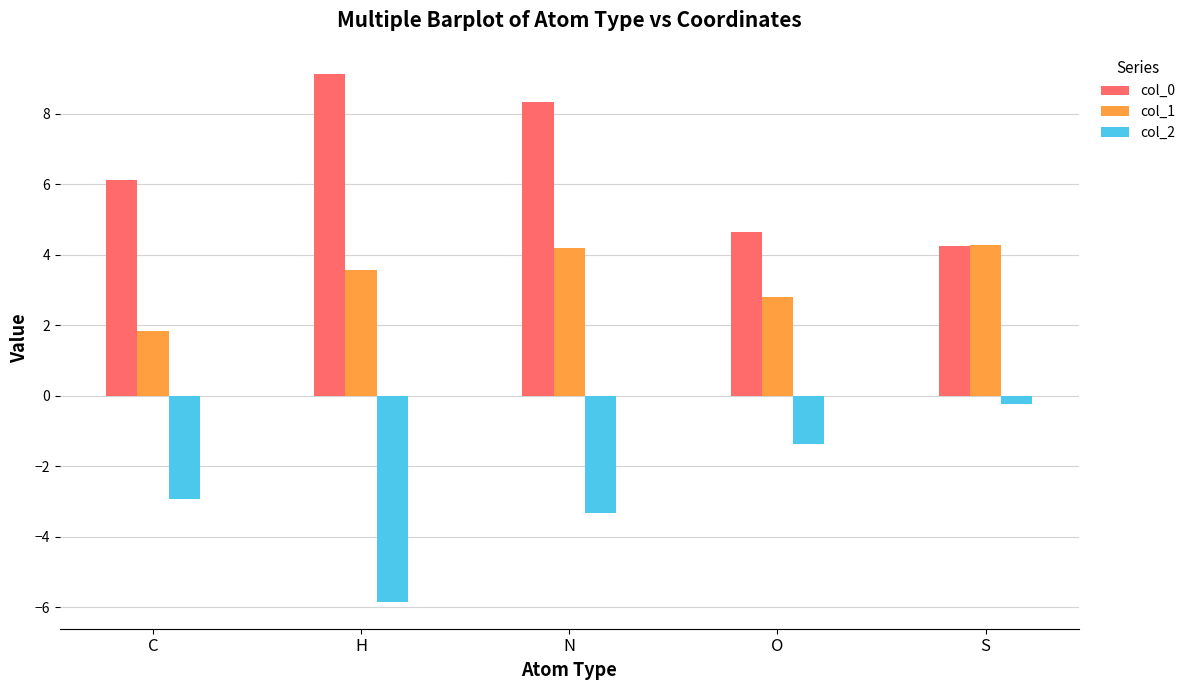

Which series has the widest spread of values?

col_2